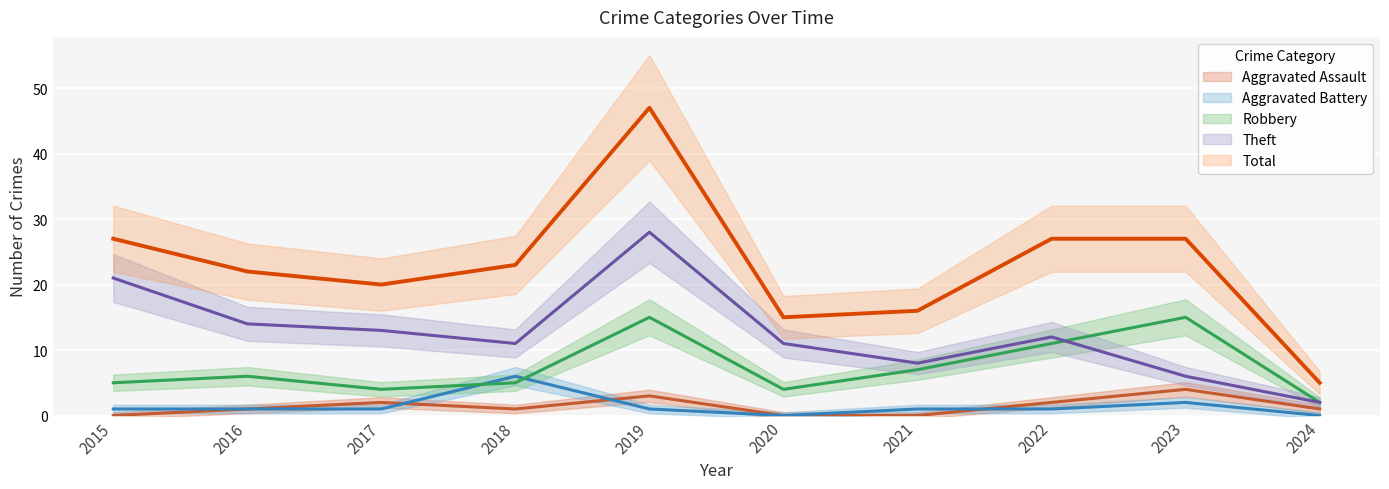

The Aggravated Battery series shows 1 at 2016. True or false?

True